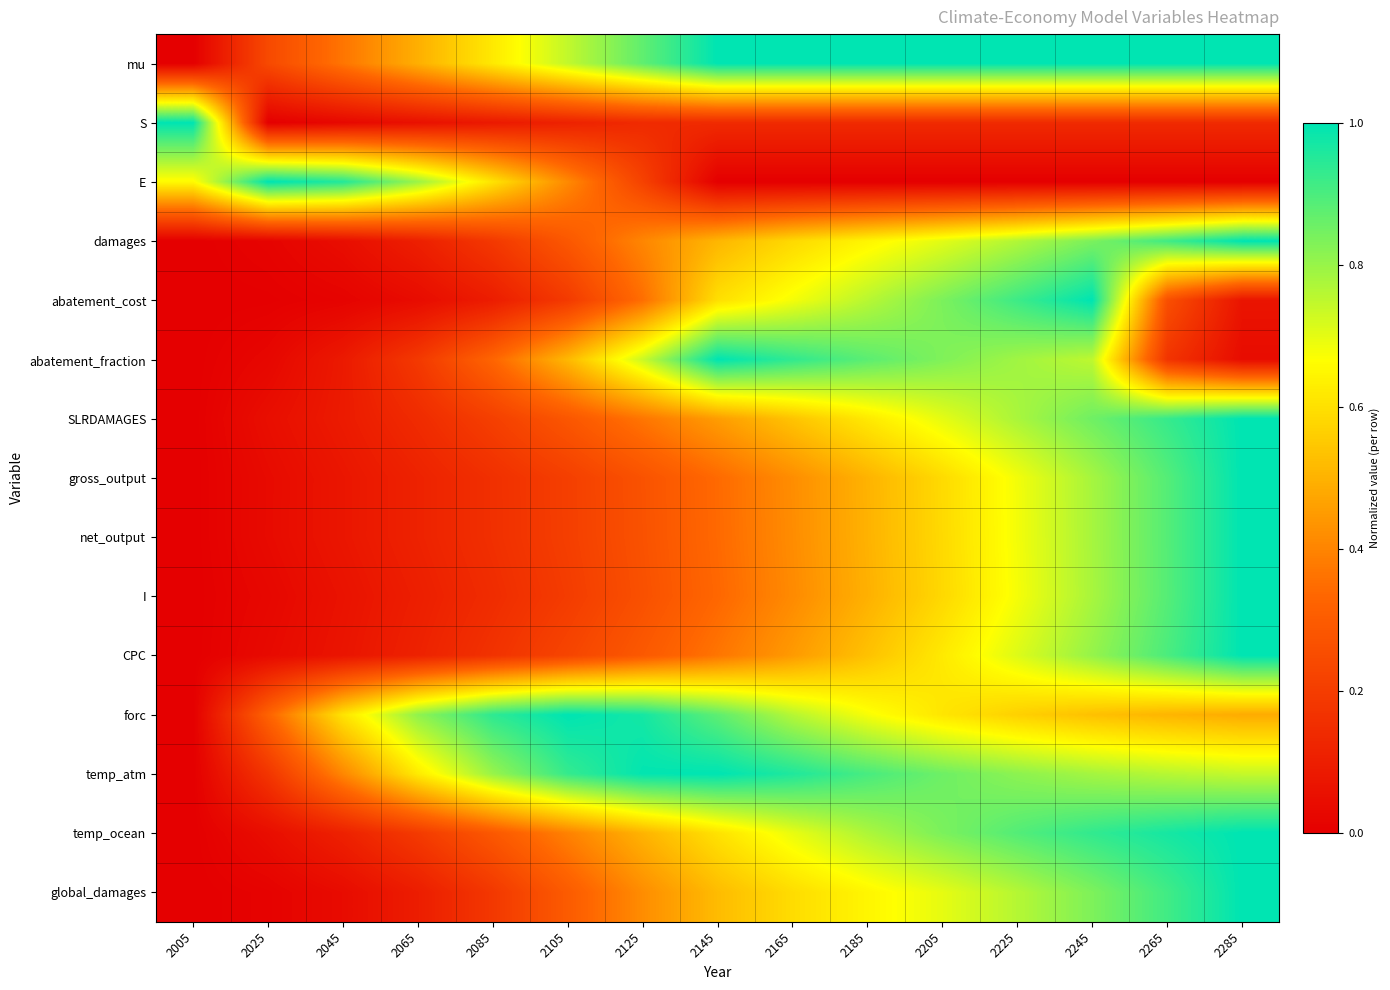

At how many categories does at least one series exceed 0?

15